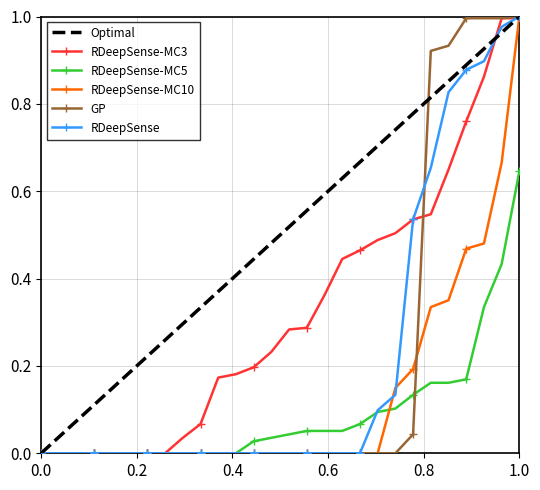

Which series has the largest total across all categories?

Optimal